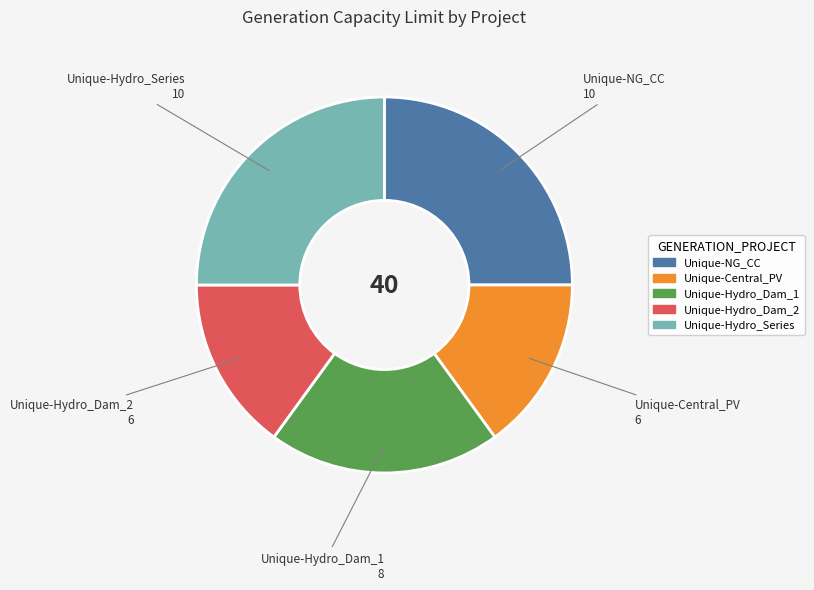

What is the ratio of the value at Unique-Hydro_Series to the value at Unique-Central_PV?

1.7